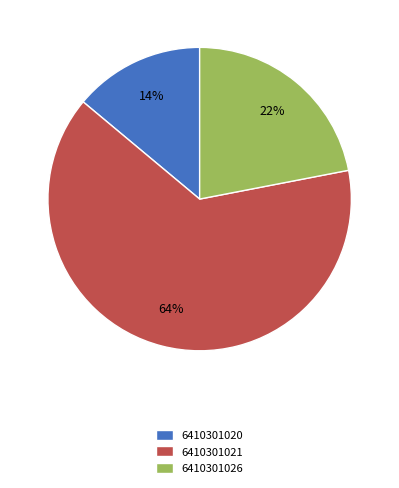

What is the ratio of the value at 6410301020 to the value at 6410301026?

0.6